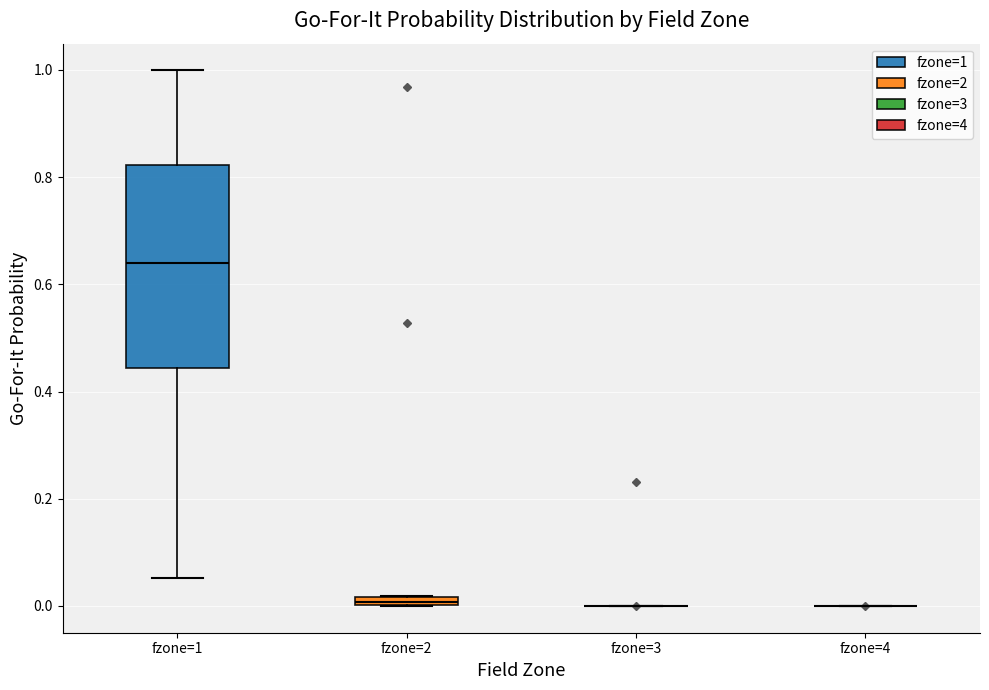

Where does the lower whisker of the box for fzone=1 end on the y-axis? The values are not printed on the chart, so give them approximately, as read against the axis.

0.06